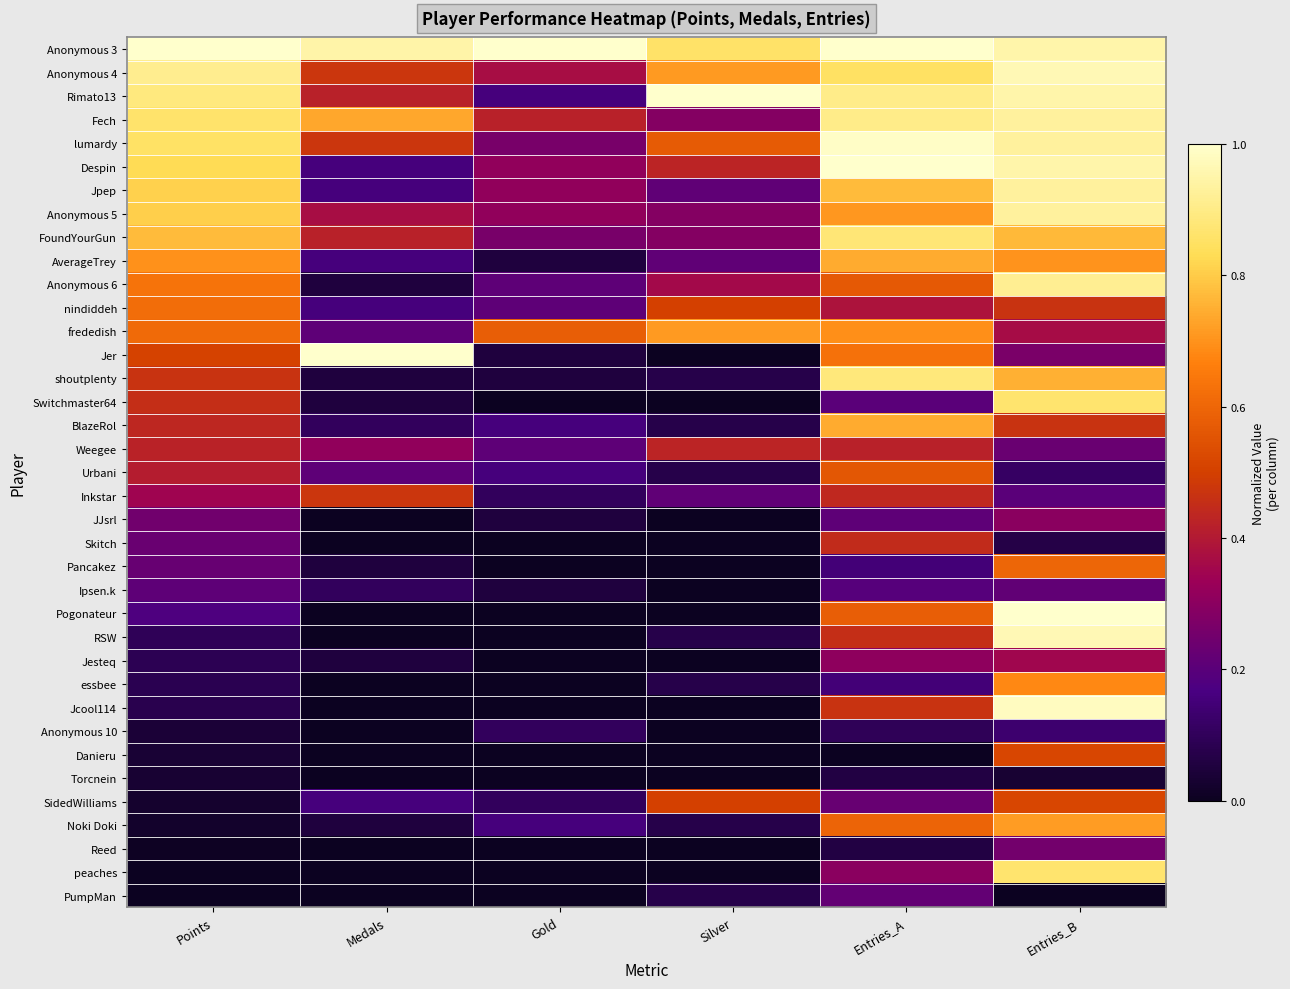

Between Medals and Entries_B, which series saw the biggest shift?

Pogonateur